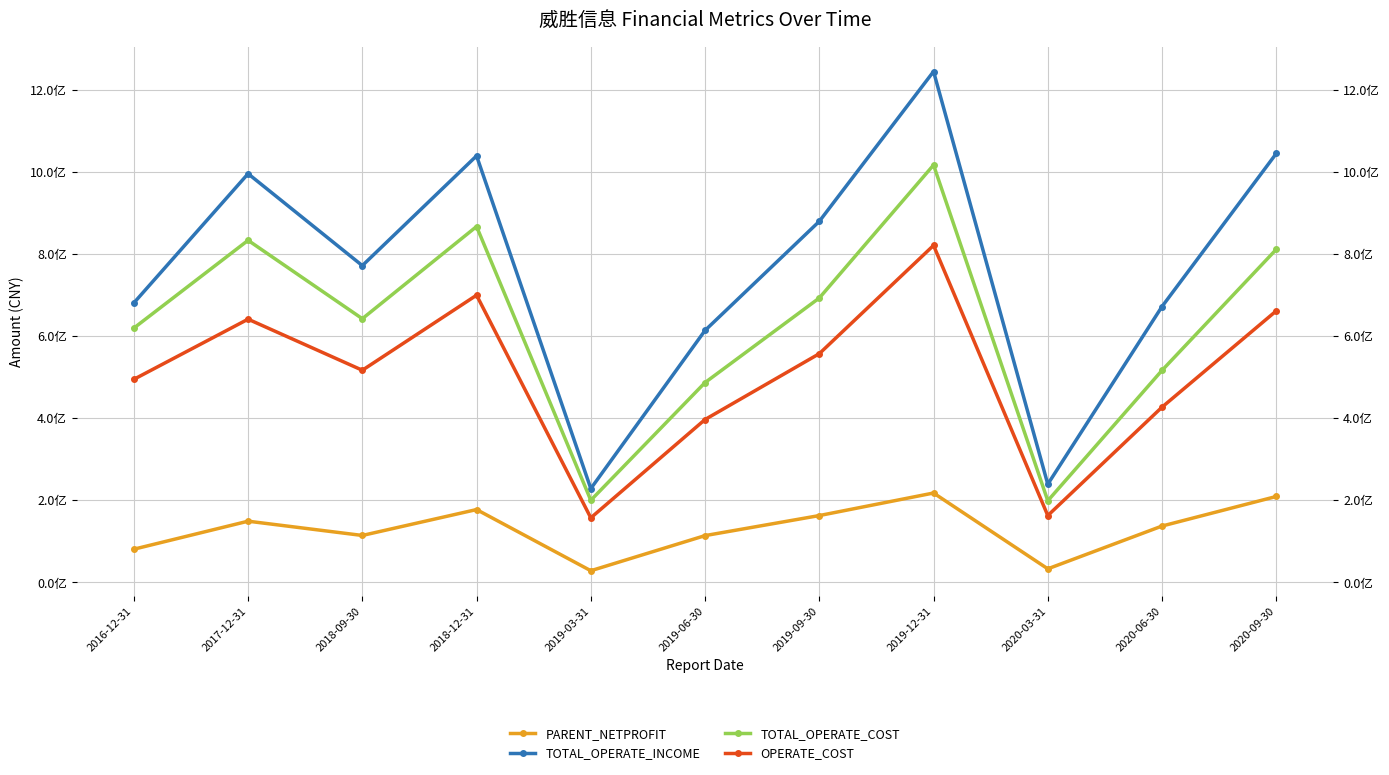

True or false: TOTAL_OPERATE_INCOME has more than 1 points higher than both neighbors.

True